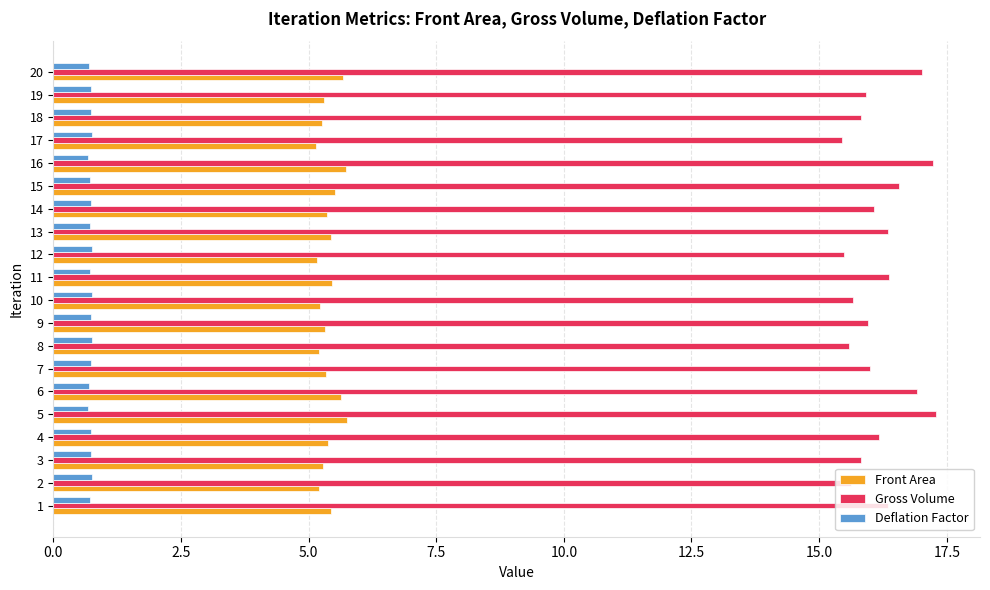

The Deflation Factor series shows 0.8 at 12. True or false?

True